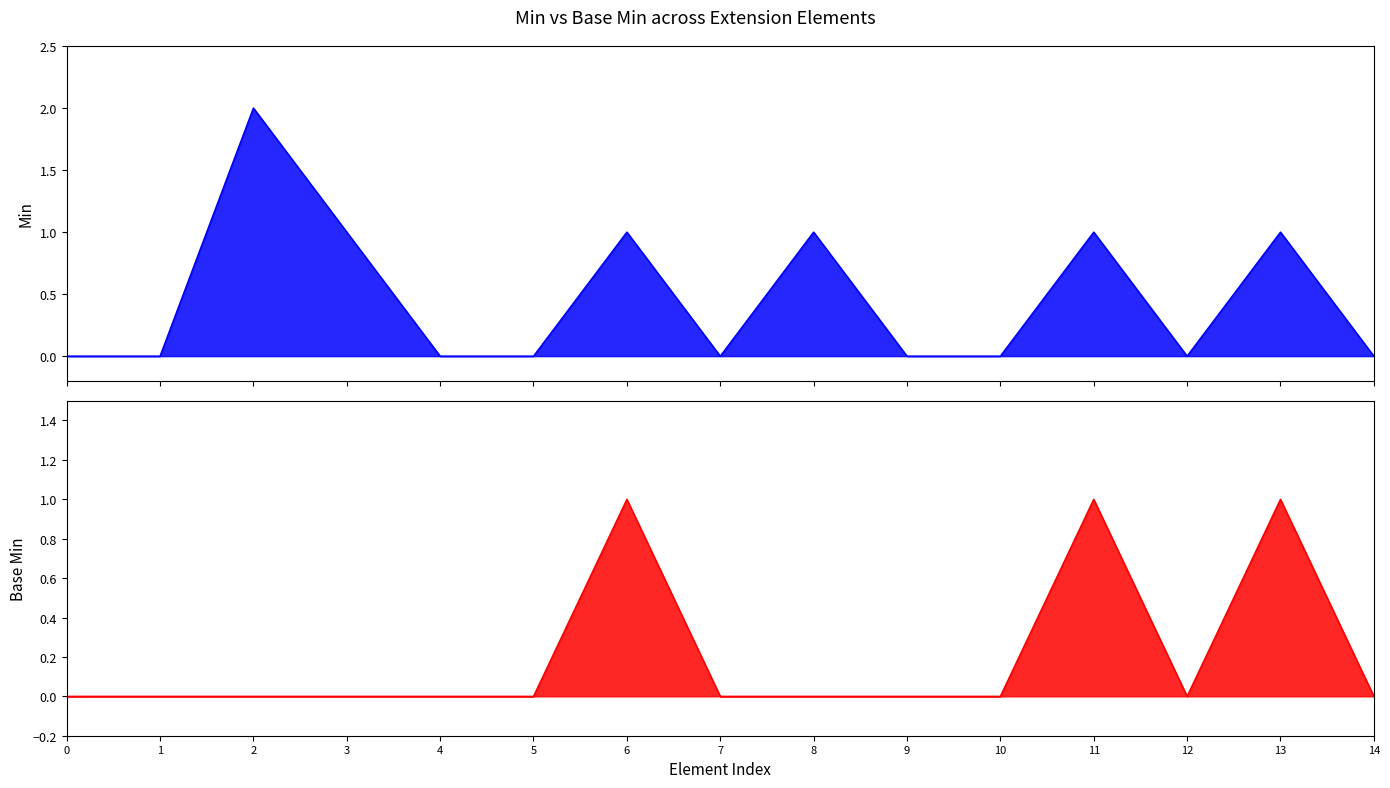

Which has a higher value, 9 or 12?

9